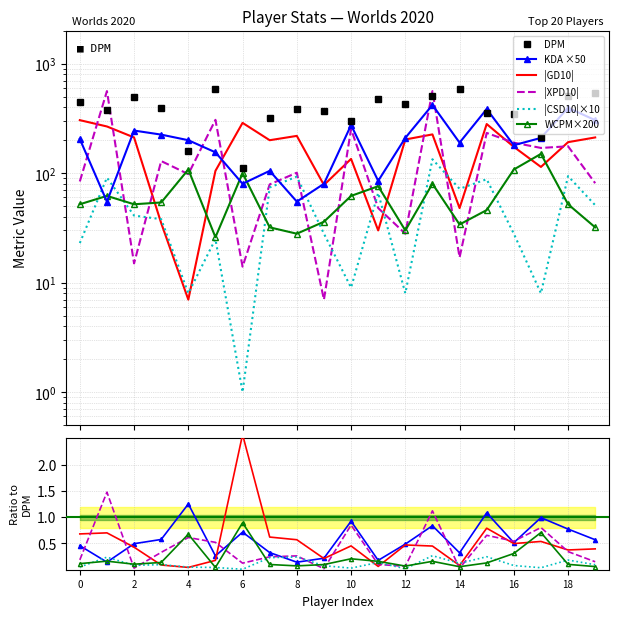

Which series has the largest total across all categories?

DPM